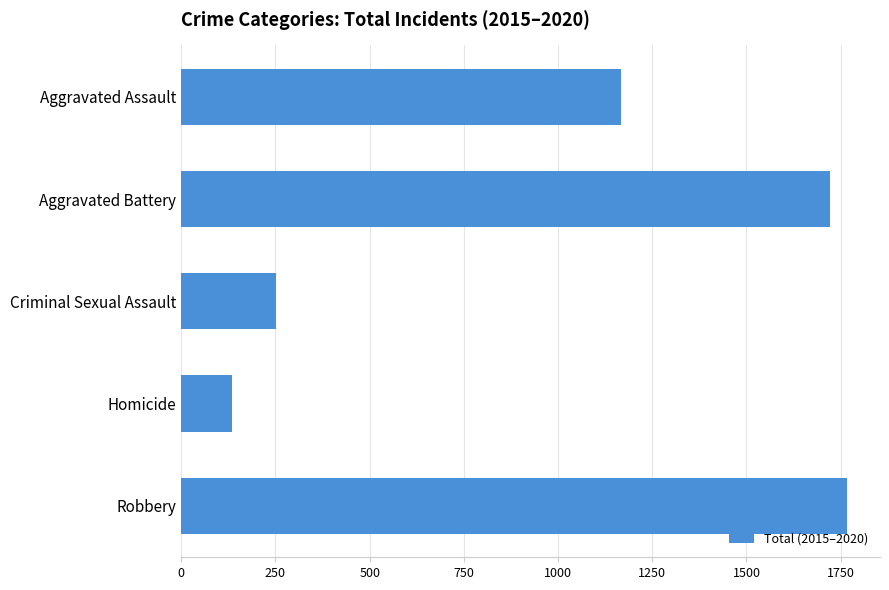

Are the bars grouped side by side (vs. stacked)?

No